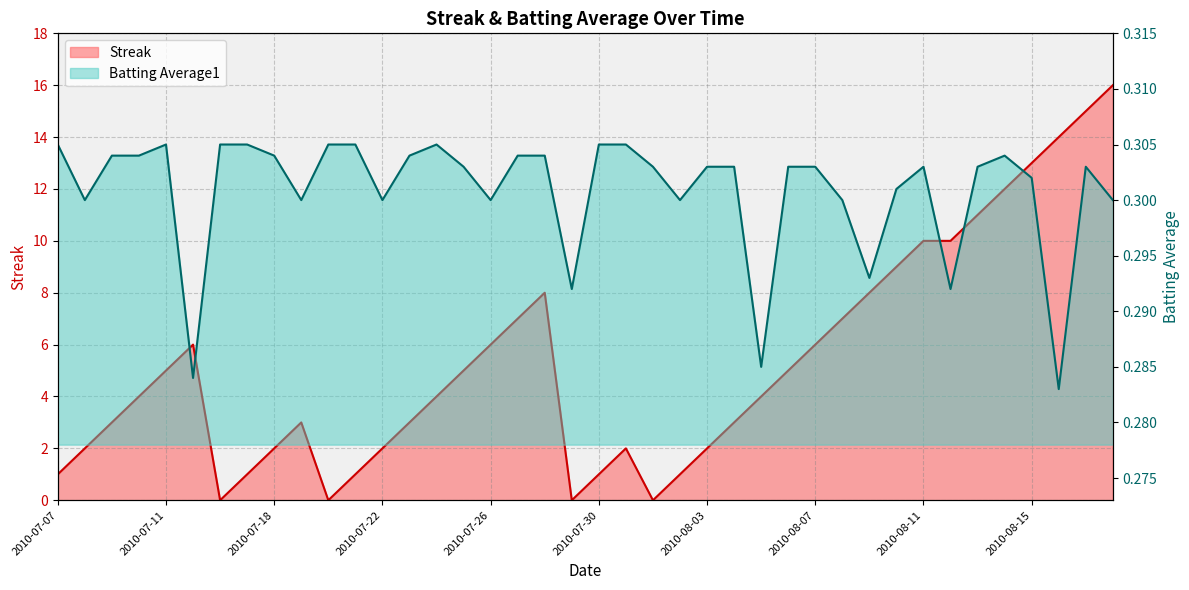

Which series has the largest total across all categories?

Streak